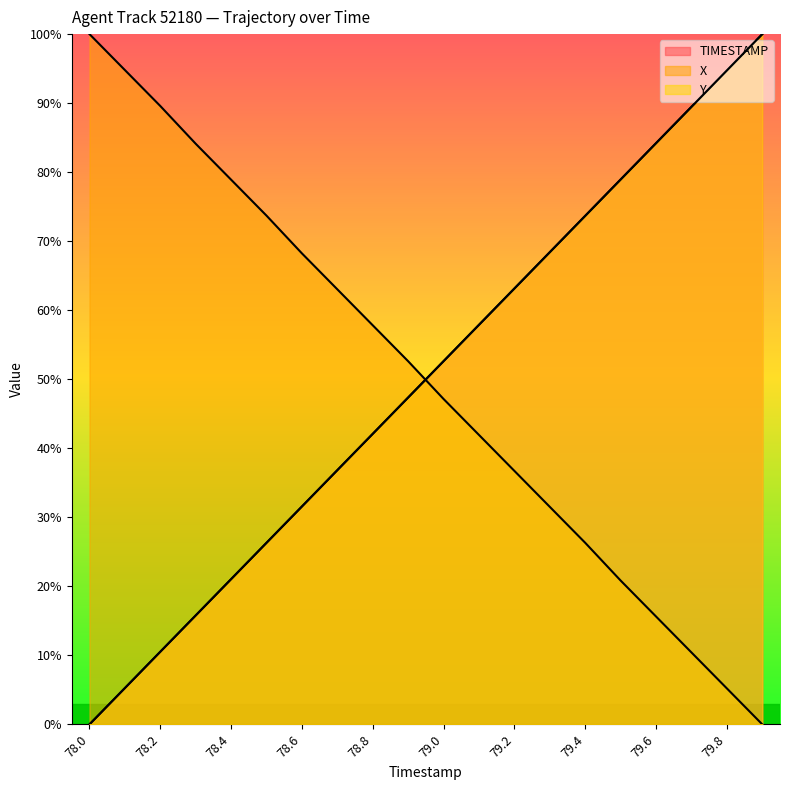

What is the maximum value shown in the chart?

100.0